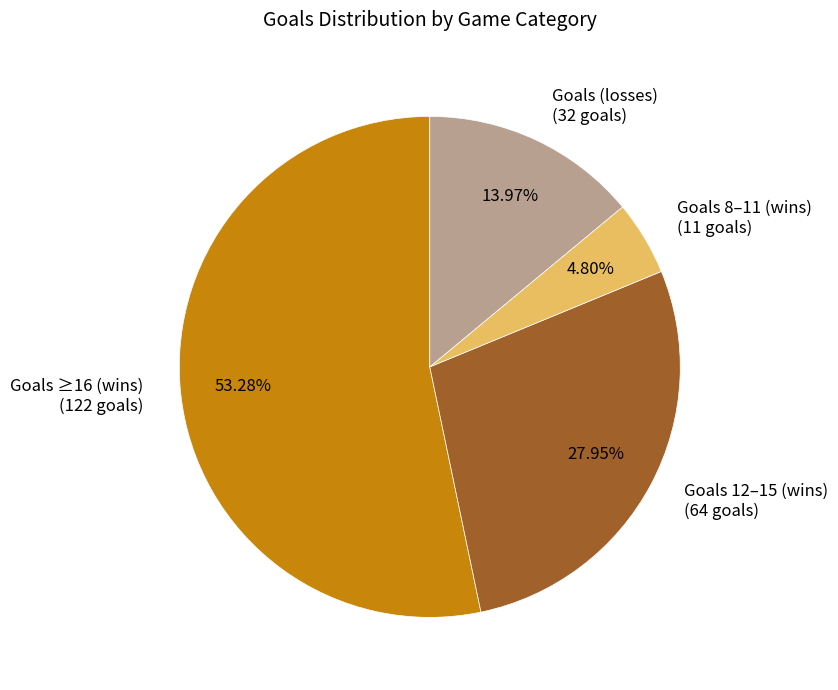

Is the sum of Goals 12–15 (wins) (64 goals) and Goals ≥16 (wins) (122 goals) greater than half?

Yes